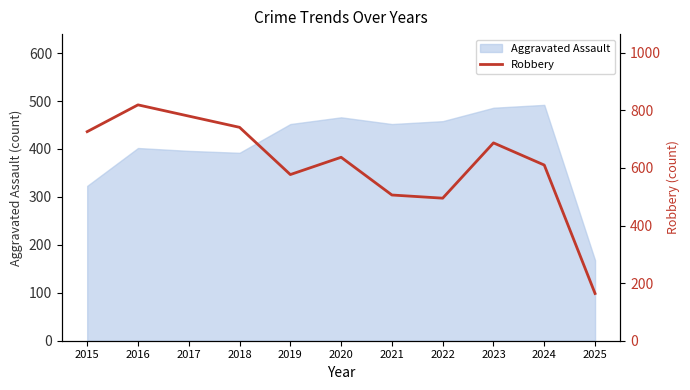

Which category has the lowest value in the Aggravated Assault series?

2025